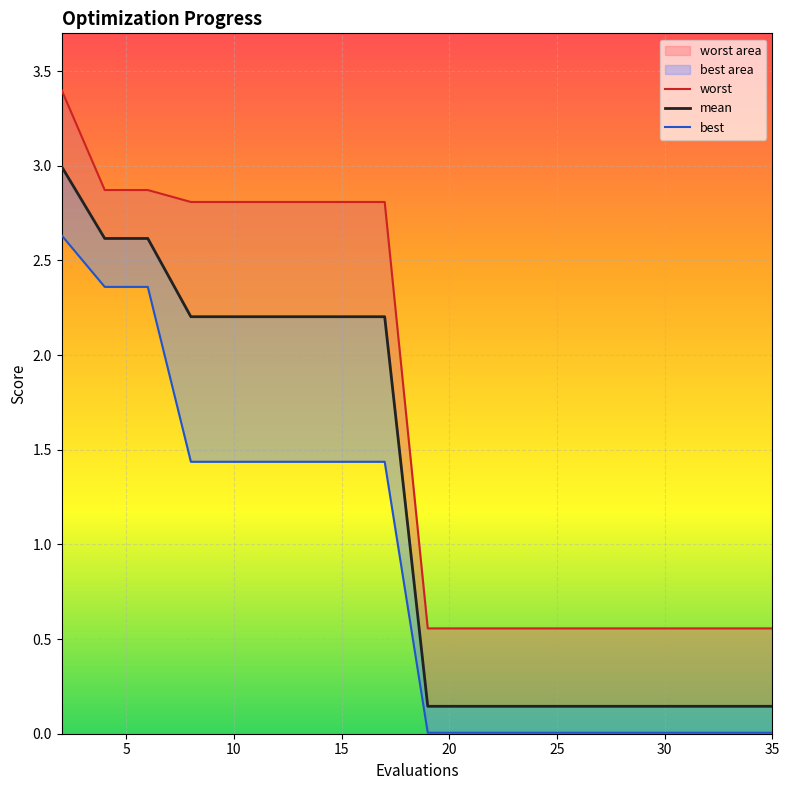

At 10, list the series in order from largest to smallest.

worst, mean, best